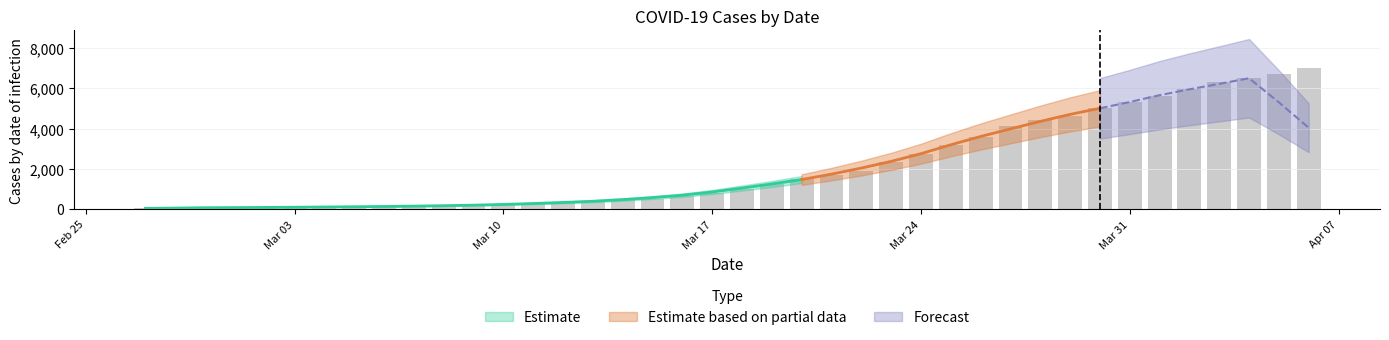

What is the label of the 38th bar from the right?

2020-02-29